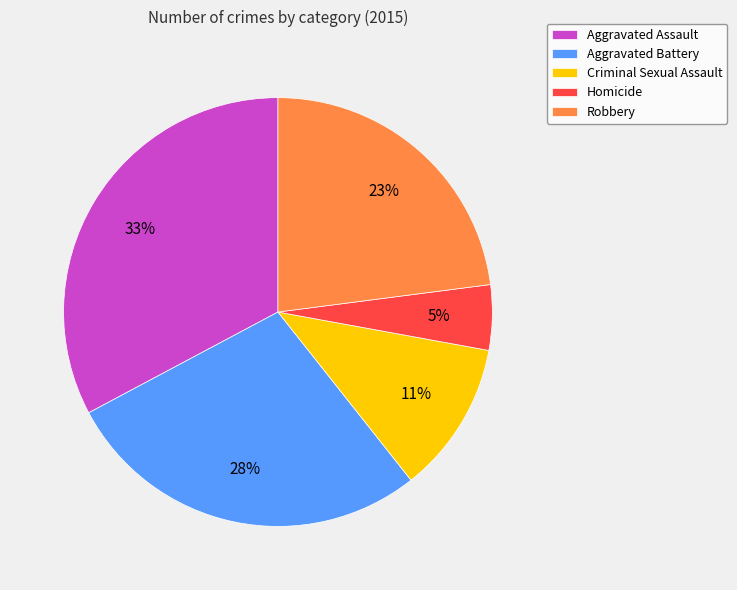

Is it true that Criminal Sexual Assault is 11% of the pie?

True